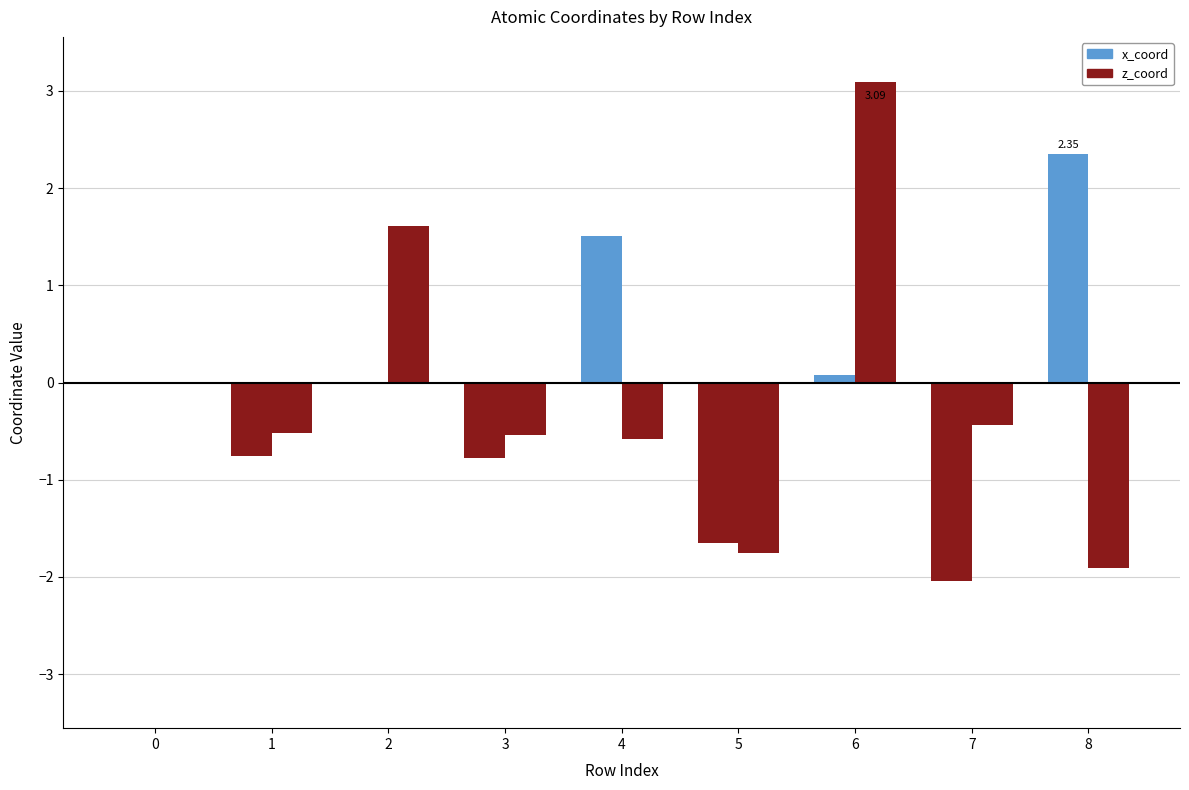

What is the value of the x_coord bar at the 7th from the left?

0.1